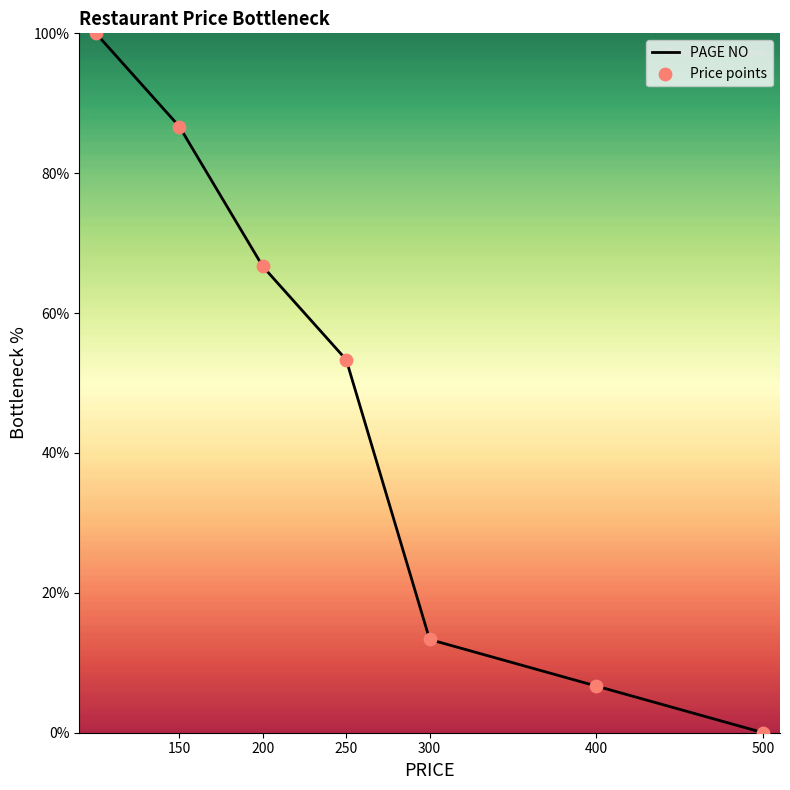

True or false: there are more than 0 points higher than both neighbors.

False